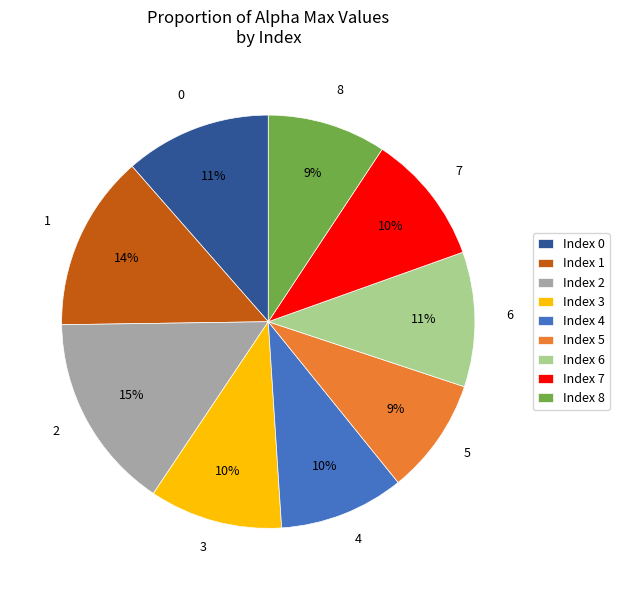

Combined, do 6 and 1 account for over 50%?

No